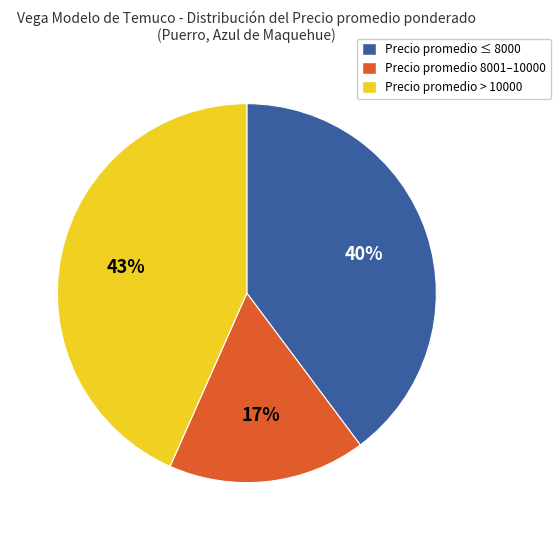

Between Precio promedio ≤ 8000 and Precio promedio 8001–10000, which is larger?

Precio promedio ≤ 8000